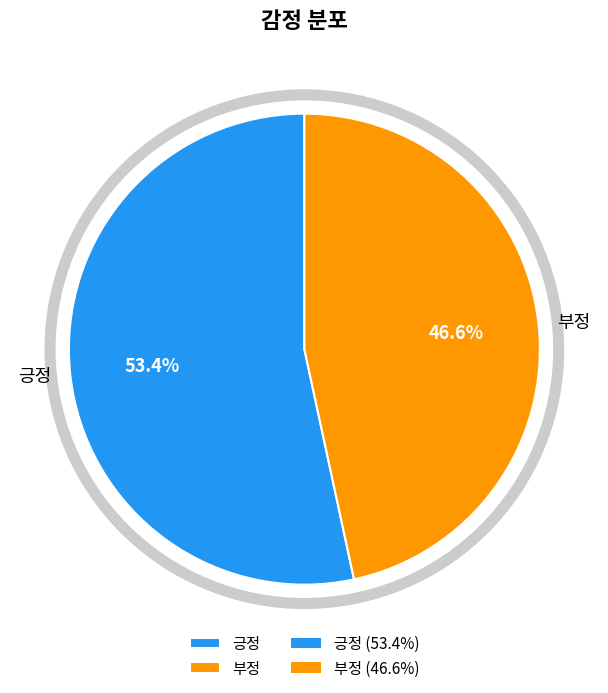

Does 부정 represent more than half of the total?

No